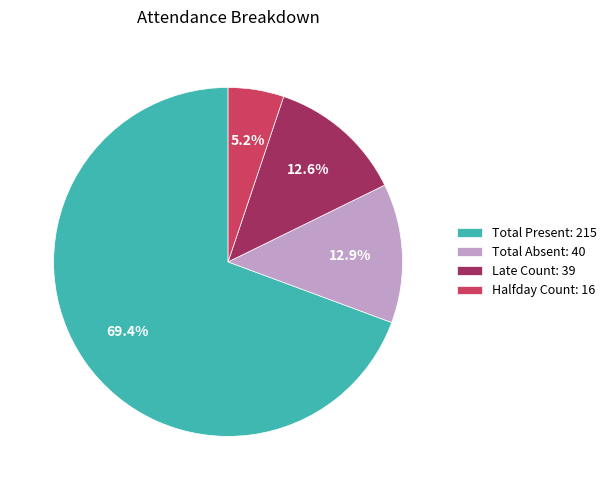

Which slice is the largest?

Total Present